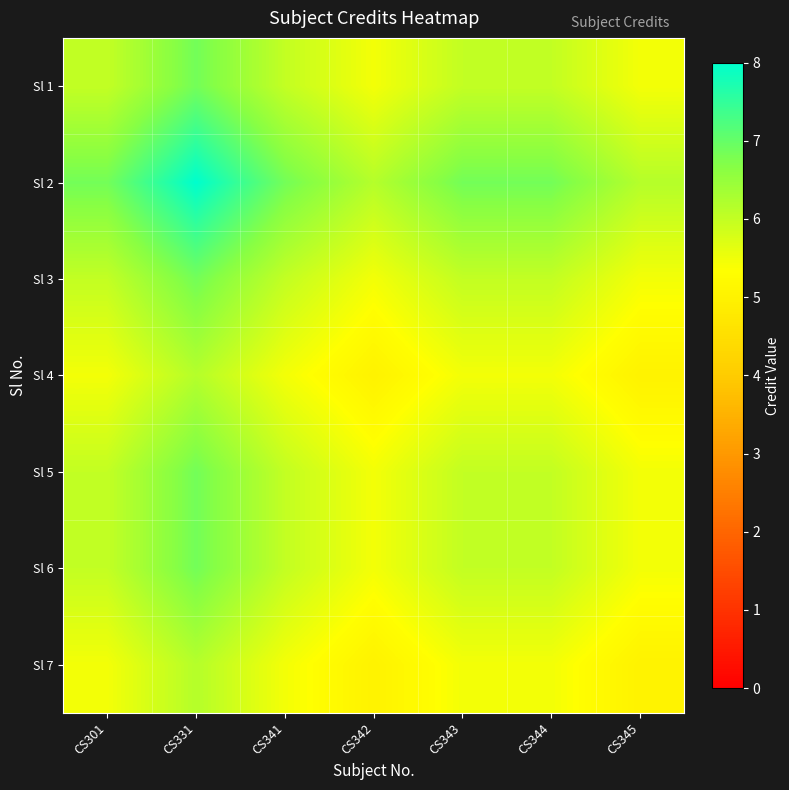

Reading left to right, extract all data points from this chart.

Sl 1: CS301=6.0	CS331=6.9	CS341=6.0	CS342=5.5	CS343=6.0	CS344=6.0	CS345=5.5
Sl 2: CS301=6.9	CS331=8.0	CS341=6.9	CS342=6.2	CS343=6.9	CS344=6.9	CS345=6.2
Sl 3: CS301=6.0	CS331=6.9	CS341=6.0	CS342=5.5	CS343=6.0	CS344=6.0	CS345=5.5
Sl 4: CS301=5.5	CS331=6.2	CS341=5.5	CS342=5.0	CS343=5.5	CS344=5.5	CS345=5.0
Sl 5: CS301=6.0	CS331=6.9	CS341=6.0	CS342=5.5	CS343=6.0	CS344=6.0	CS345=5.5
Sl 6: CS301=6.0	CS331=6.9	CS341=6.0	CS342=5.5	CS343=6.0	CS344=6.0	CS345=5.5
Sl 7: CS301=5.5	CS331=6.2	CS341=5.5	CS342=5.0	CS343=5.5	CS344=5.5	CS345=5.0